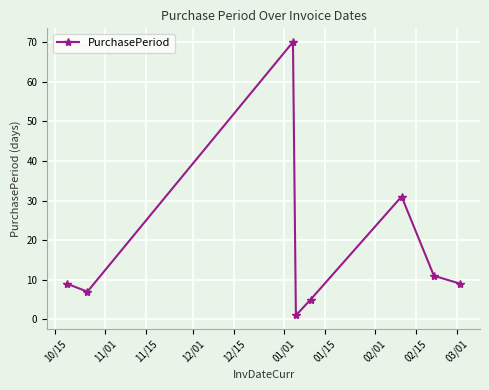

What is the value of the 6th point from the left?

31